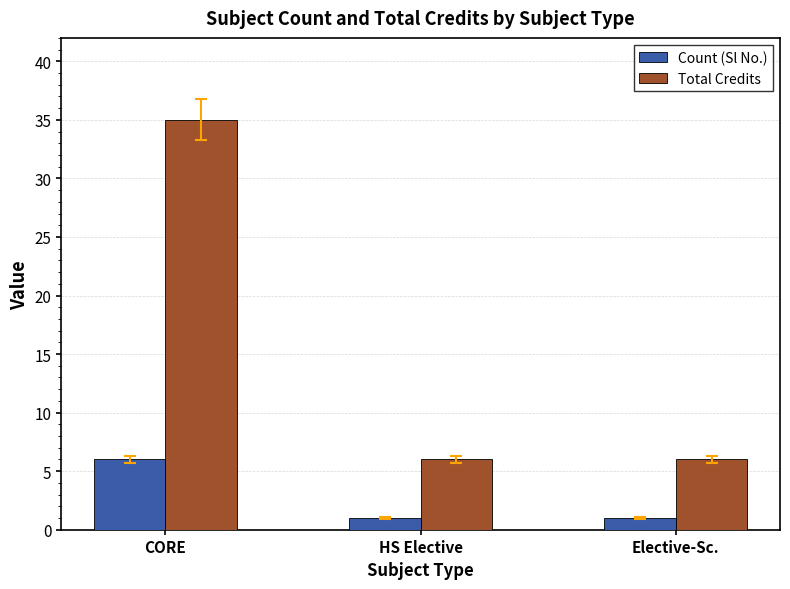

What is the label of the 2nd bar from the left?

HS Elective